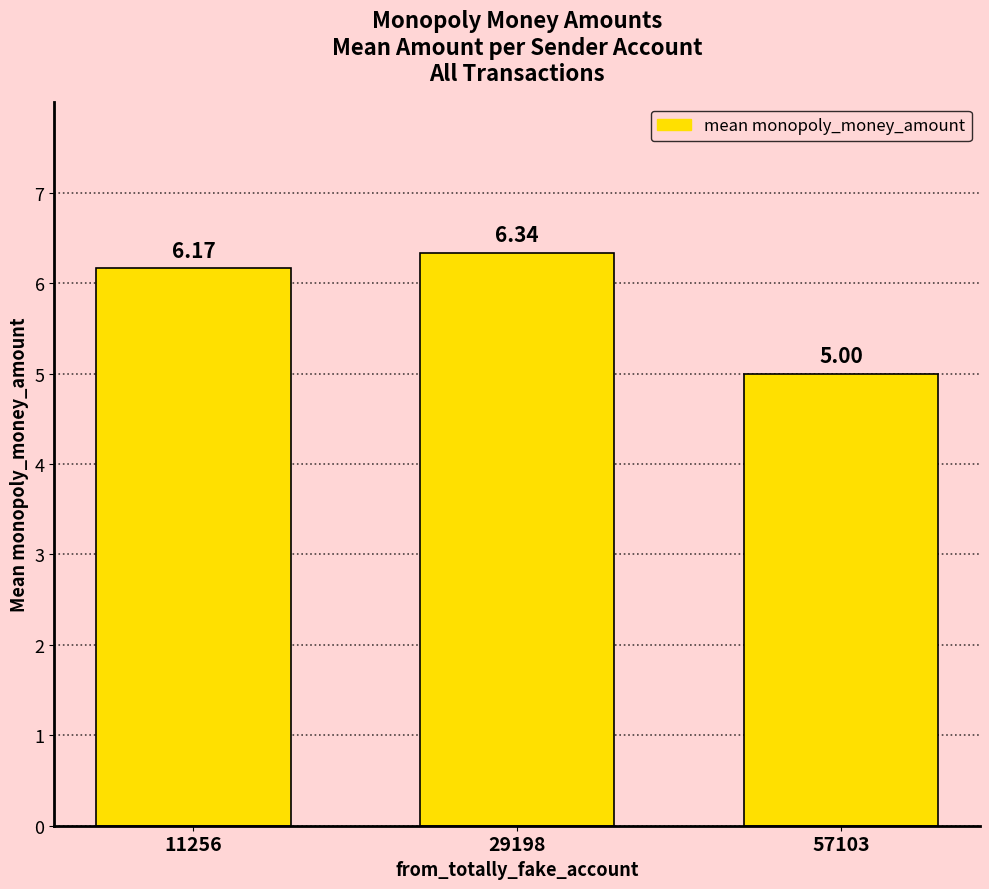

Which has a higher value, 57103 or 11256?

11256